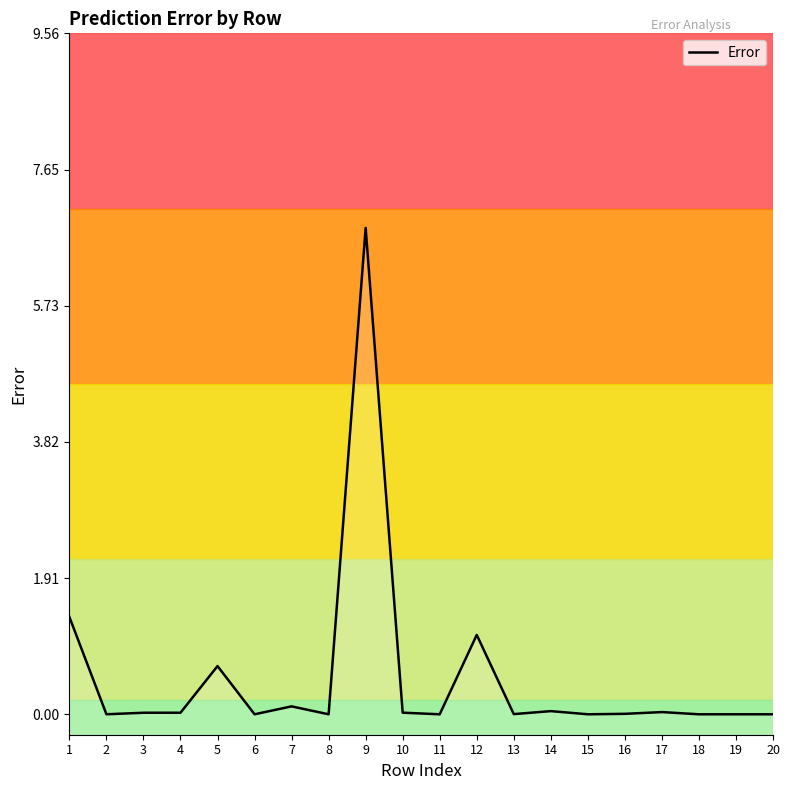

List the labels in order of value, largest first.

9, 1, 12, 5, 7, 14, 17, 10, 4, 3, 16, 13, 2, 6, 15, 8, 19, 11, 18, 20